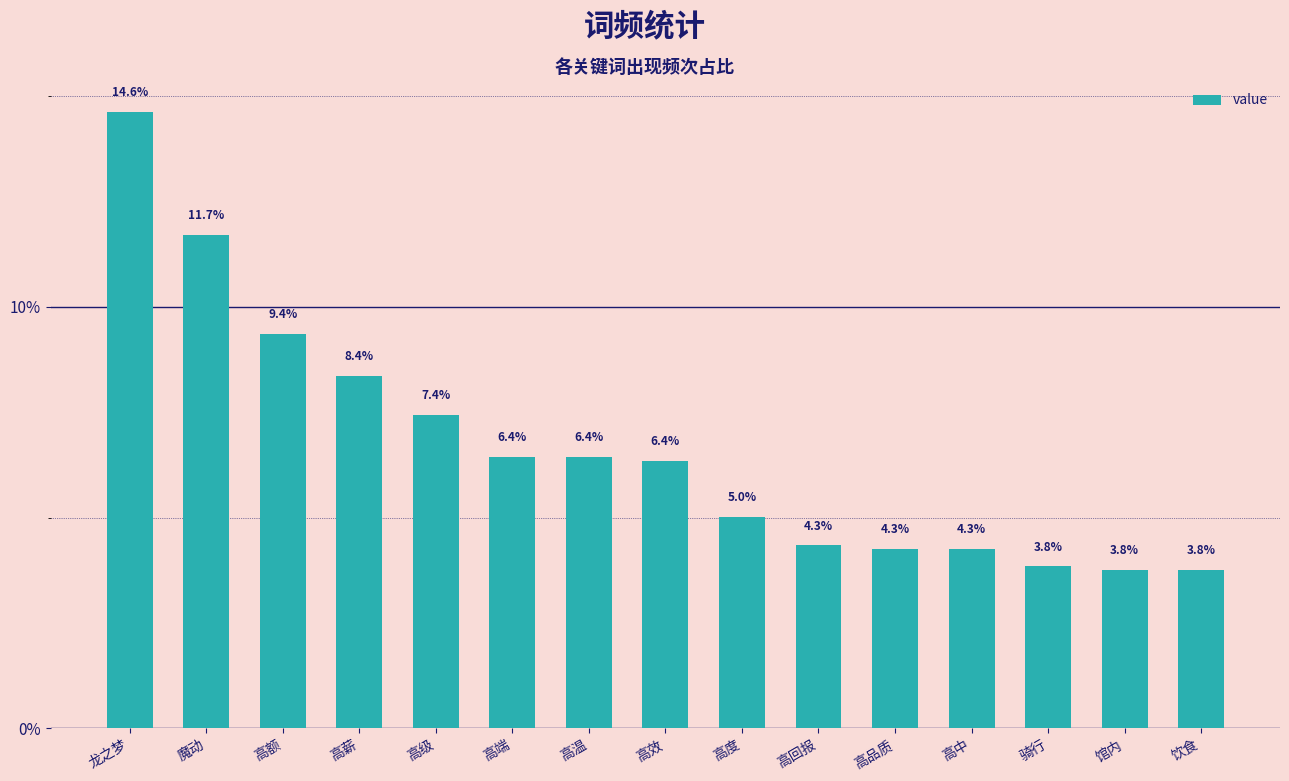

The value at 高效 is 6.4. True or false?

True